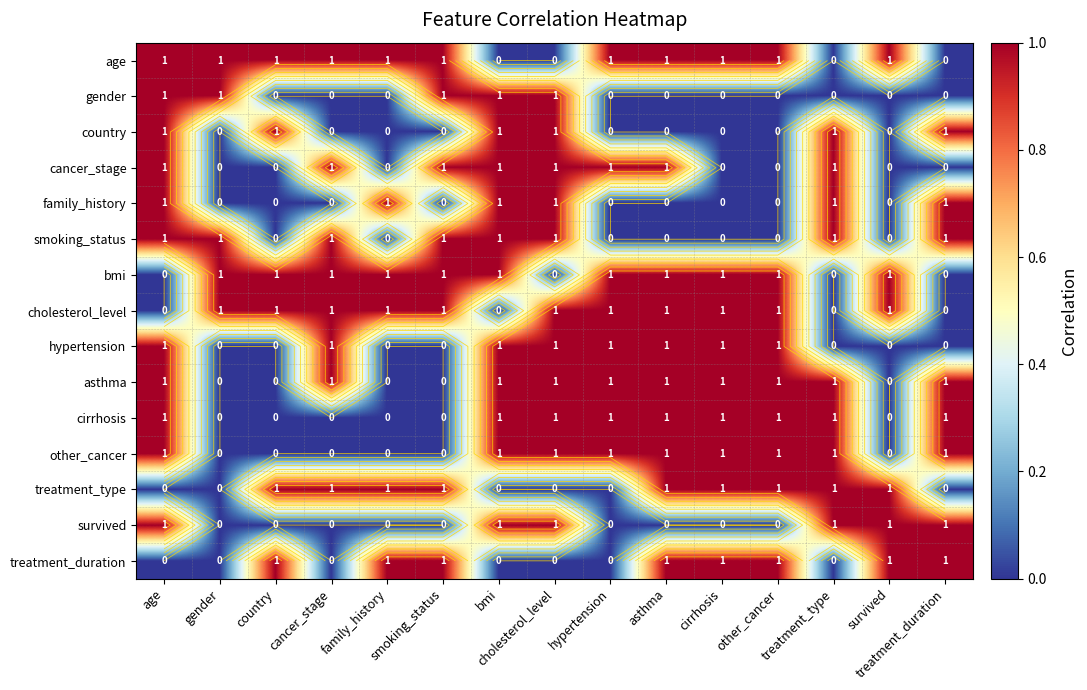

What is the total value across all series at gender?

5